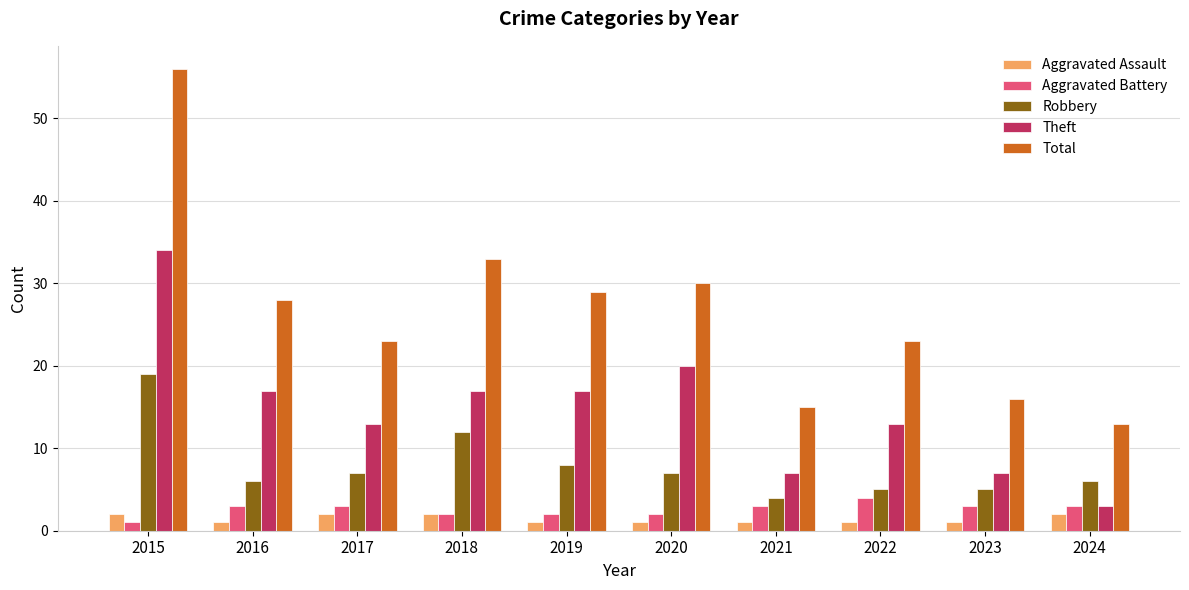

List the series in order of their peak value, highest first.

Total, Theft, Robbery, Aggravated Battery, Aggravated Assault